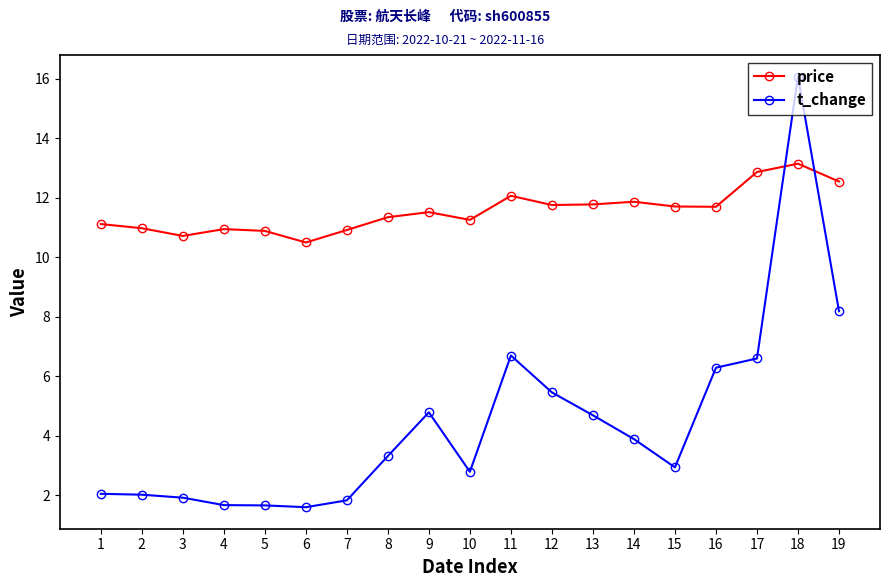

Is it true that price equals 12.6 at 19?

True